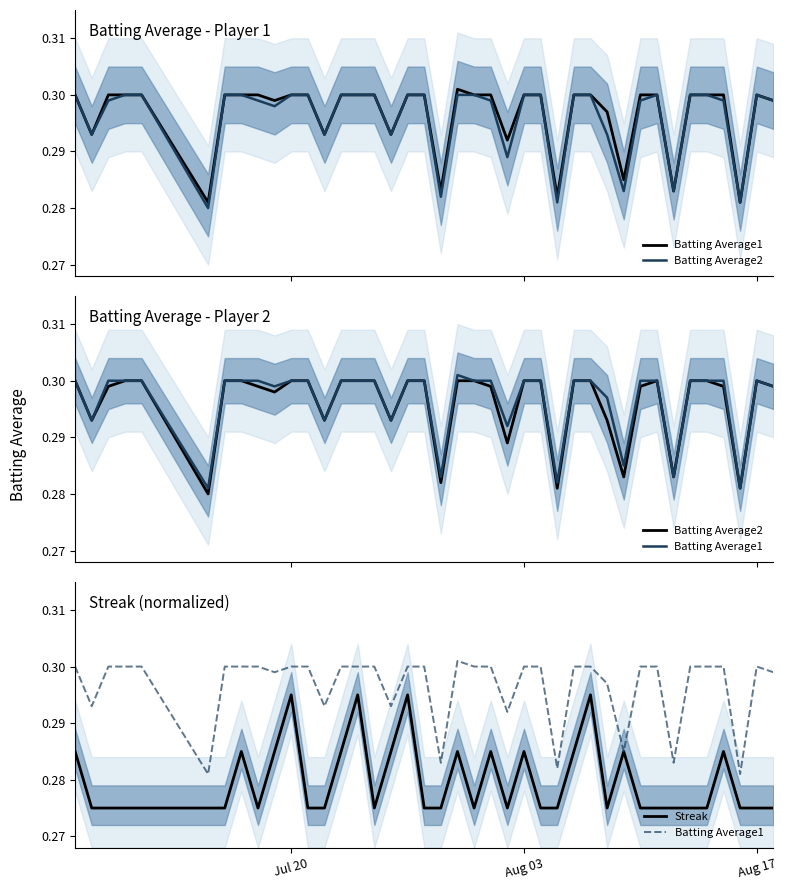

What are all the series names shown in the legend?

Batting Average1, Batting Average2, Streak